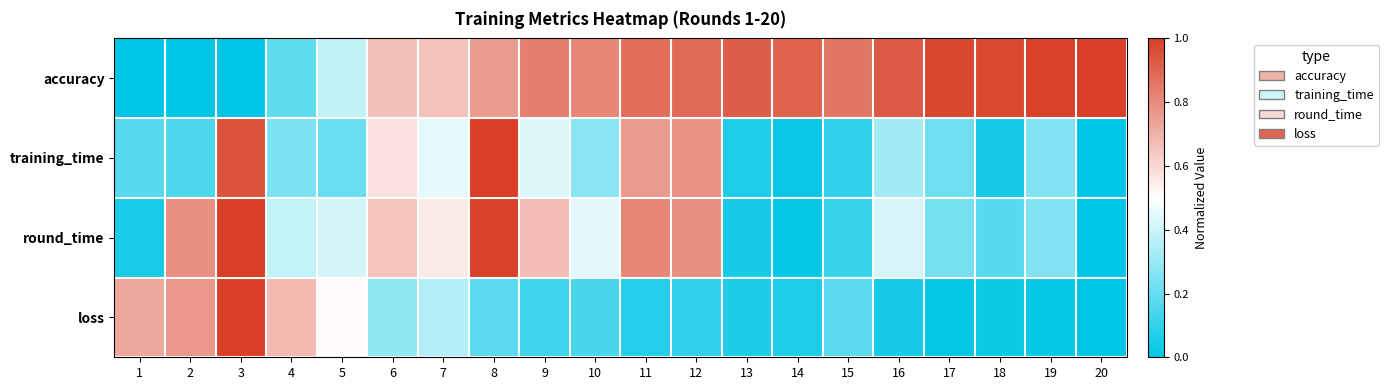

Reading left to right, what are all the values shown in this chart?

accuracy: 1=0.0	2=0.0	3=0.0	4=0.2	5=0.4	6=0.7	7=0.7	8=0.8	9=0.8	10=0.8	11=0.9	12=0.9	13=0.9	14=0.9	15=0.9	16=0.9	17=1.0	18=1.0	19=1.0	20=1.0
training_time: 1=0.2	2=0.2	3=0.9	4=0.2	5=0.2	6=0.6	7=0.4	8=1.0	9=0.4	10=0.3	11=0.8	12=0.8	13=0.1	14=0.0	15=0.1	16=0.3	17=0.2	18=0.0	19=0.3	20=0.0
round_time: 1=0.1	2=0.8	3=1.0	4=0.4	5=0.4	6=0.7	7=0.6	8=1.0	9=0.7	10=0.4	11=0.8	12=0.8	13=0.0	14=0.0	15=0.1	16=0.4	17=0.2	18=0.2	19=0.3	20=0.0
loss: 1=0.7	2=0.8	3=1.0	4=0.7	5=0.5	6=0.3	7=0.3	8=0.2	9=0.1	10=0.1	11=0.1	12=0.1	13=0.1	14=0.1	15=0.2	16=0.0	17=0.0	18=0.0	19=0.0	20=0.0